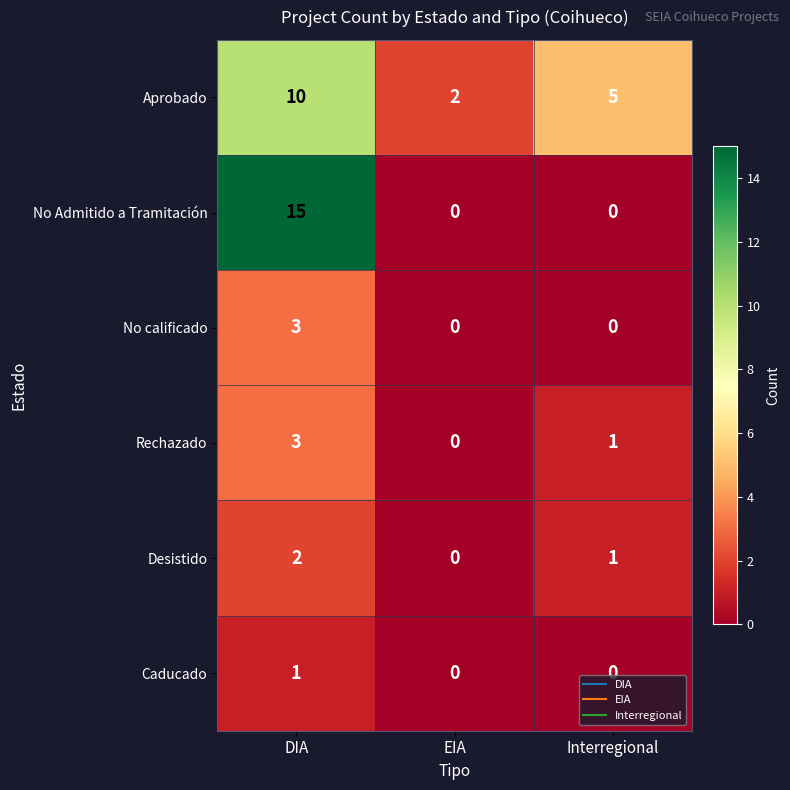

How many No calificado values are between 0 and 3?

3